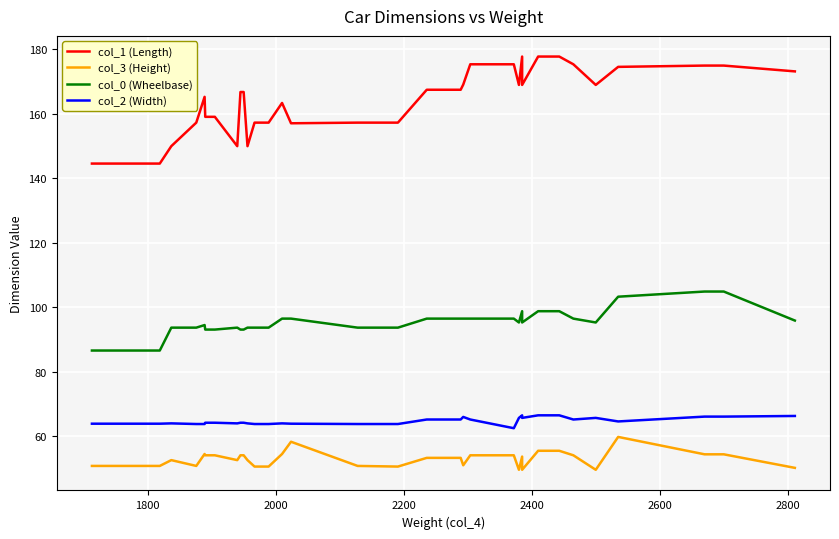

How many lines are shown in the chart?

4